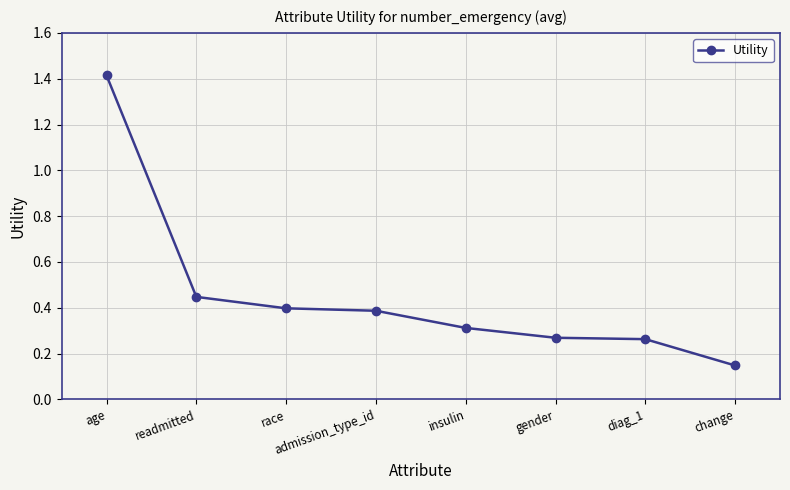

What position from the left is insulin?

5